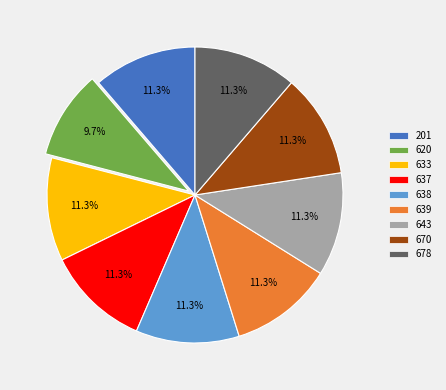

Do 620 and 643 together represent more than half of the pie?

No